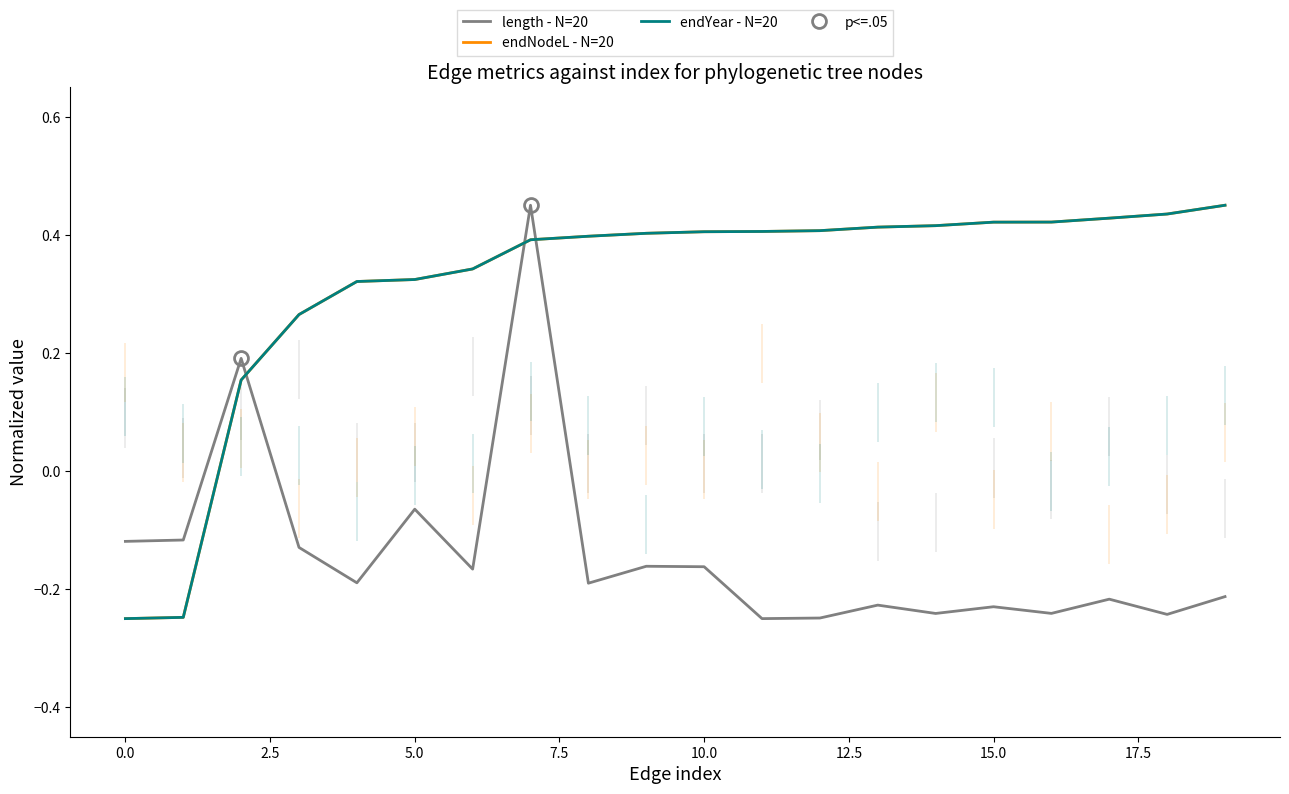

What is the average value of the length series?

-0.1